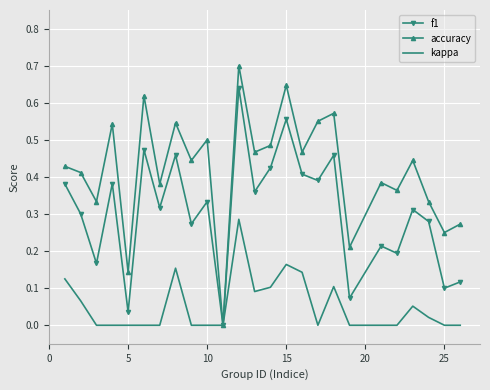

Which series has the largest total across all categories?

accuracy